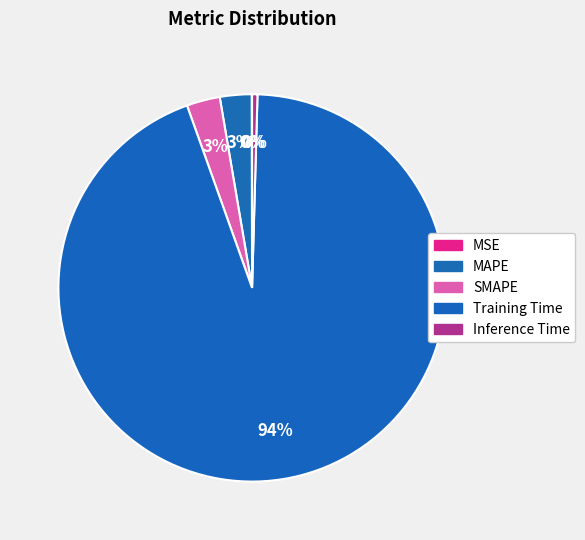

Count the number of slices in the pie.

5